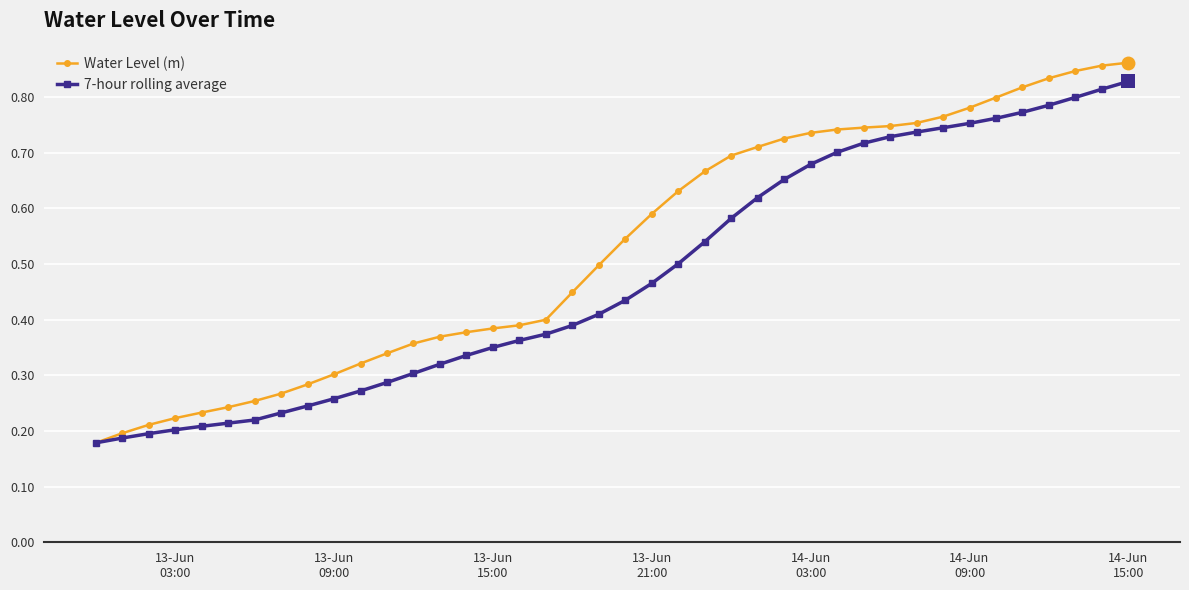

Count the Water Level (m) values in the range 0 to 1.

40